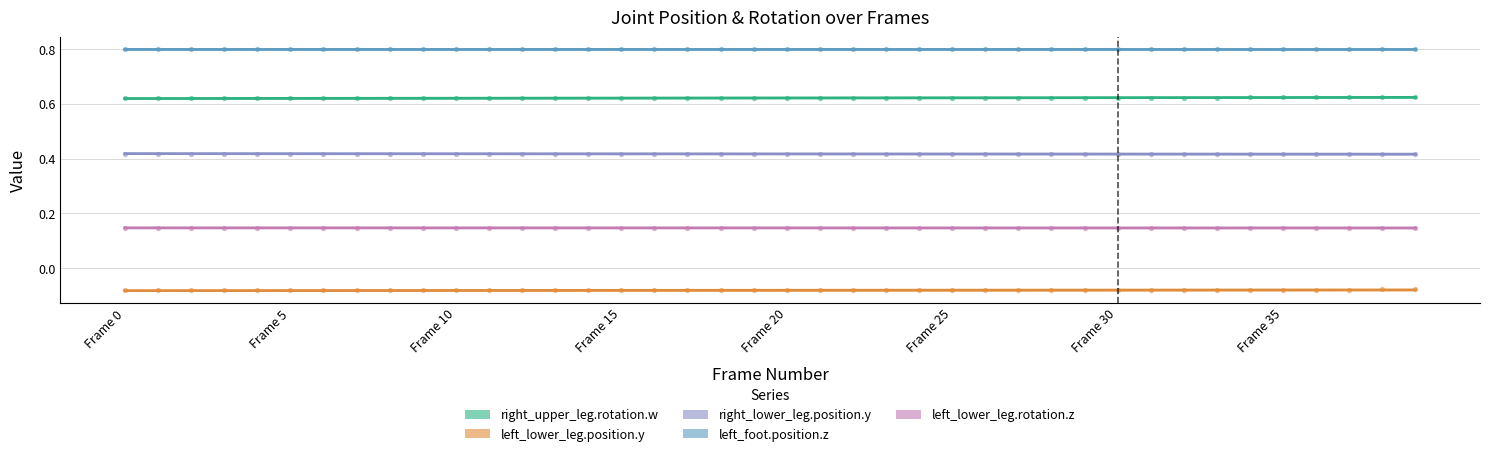

Which series reaches the minimum Y coordinate?

left_lower_leg.position.y